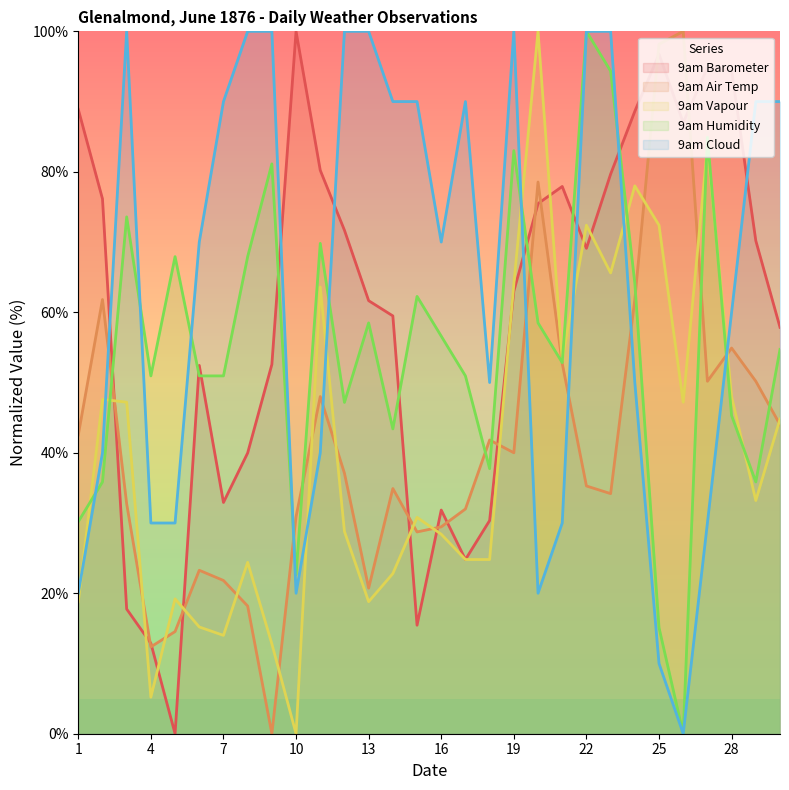

At which label does 9am Cloud first exceed 70?

3